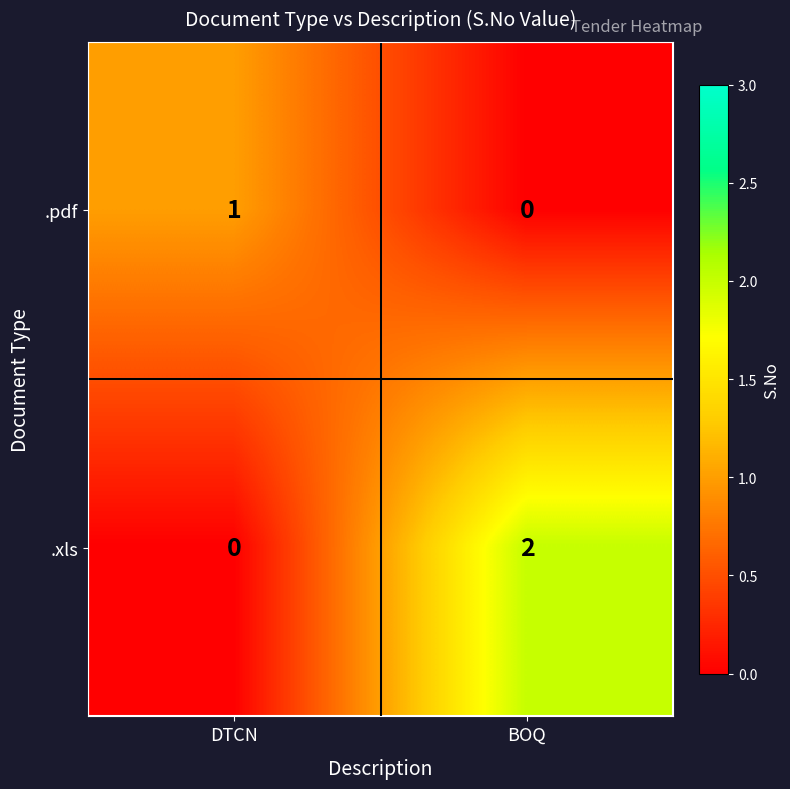

What is the spread (max minus min) of values at DTCN?

1